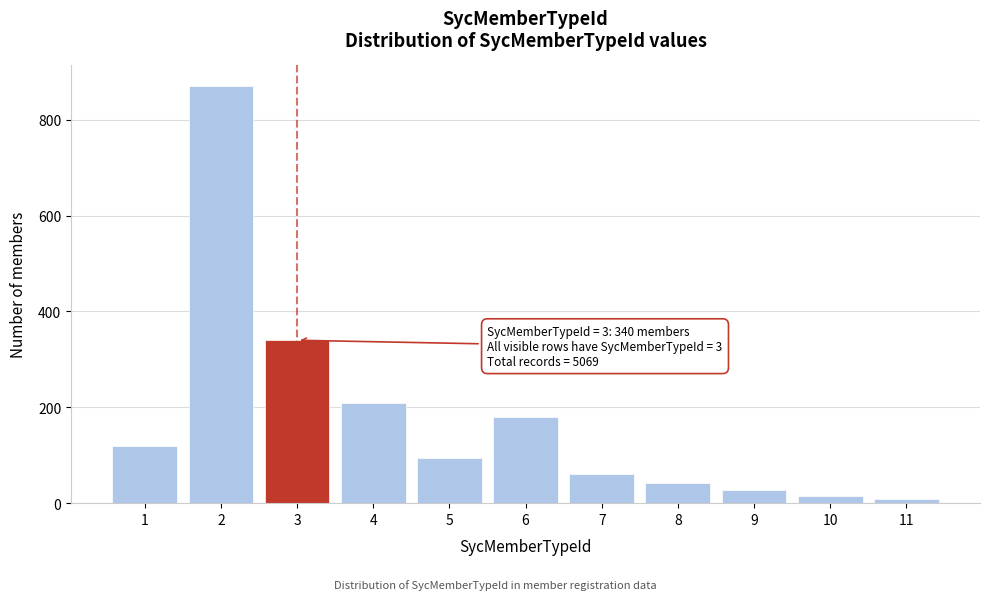

Reading right to left, list all the values displayed in this chart.

8	15	28	42	60	180	95	210	340	870	120